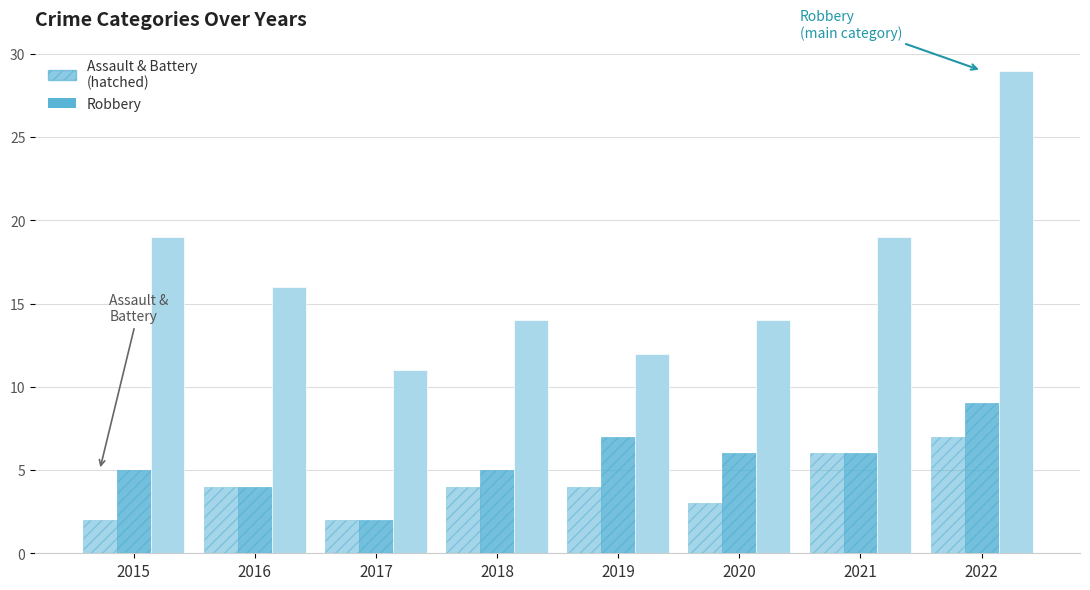

Are the bars horizontal?

No